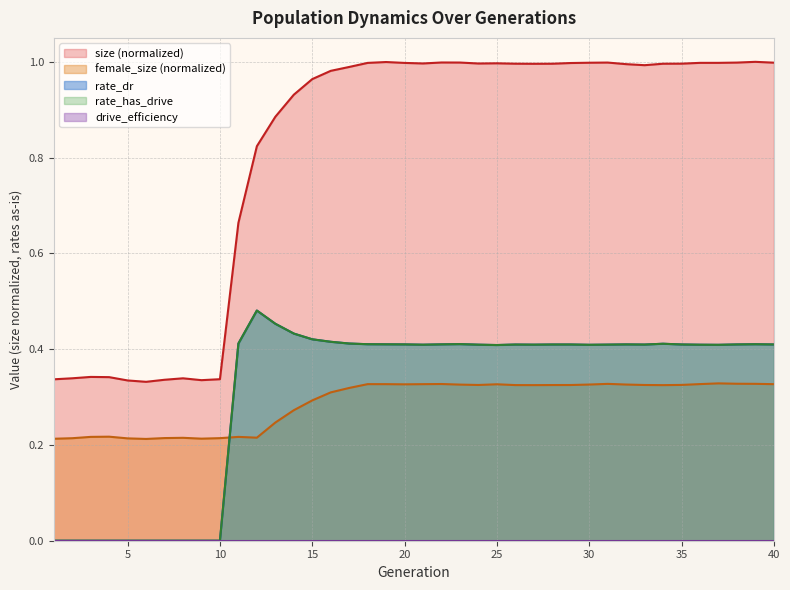

What is the difference between the maximum and second lowest values in the size series?

0.7